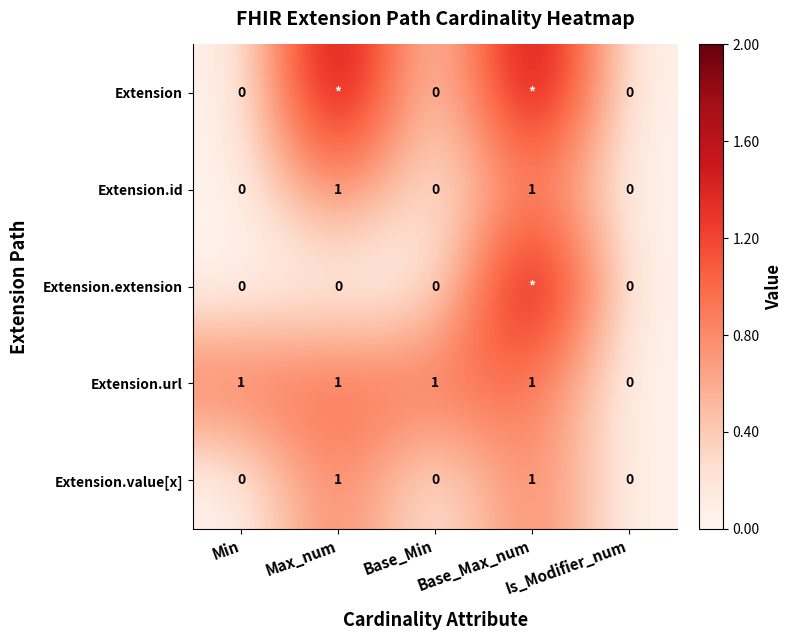

At which category is the sum across all series the highest?

Base_Max_num